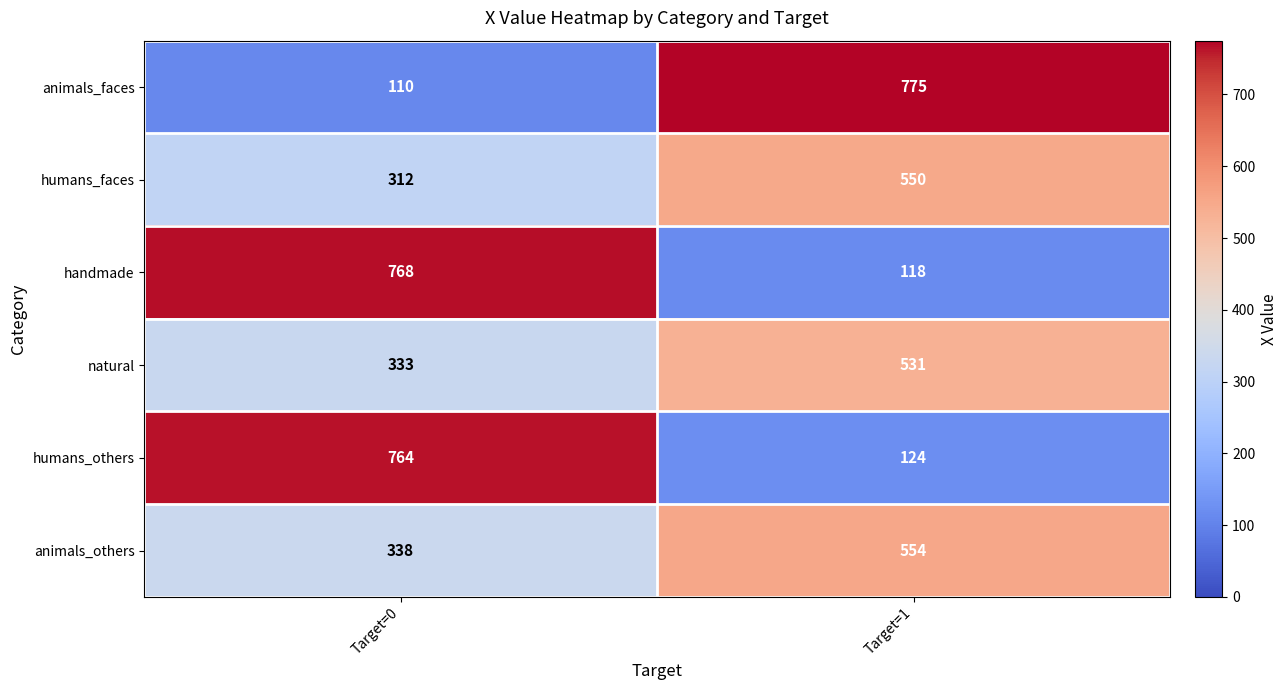

Which series has the largest total across all categories?

animals_others